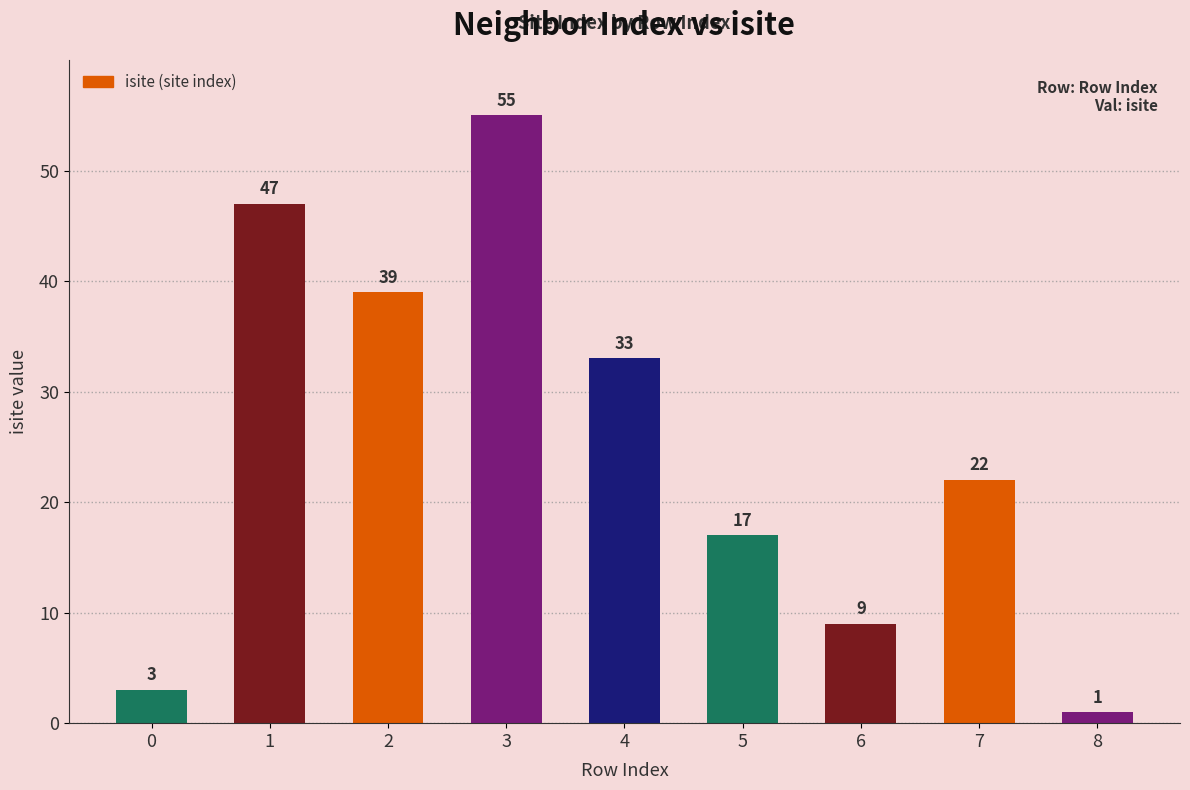

Which has a higher value, 7 or 6?

7